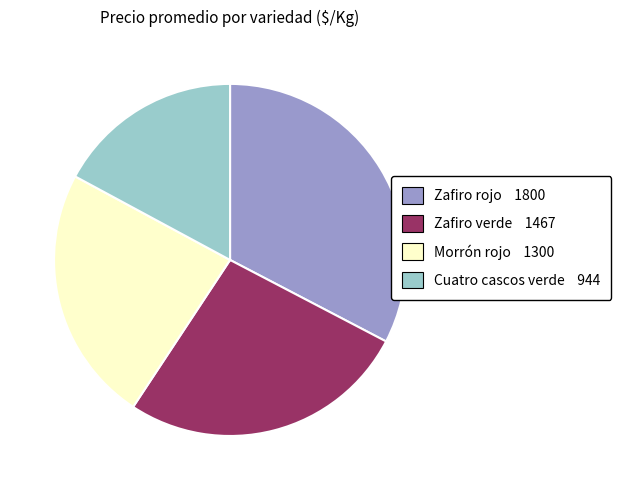

Which category has the smallest portion of the pie?

Cuatro cascos verde